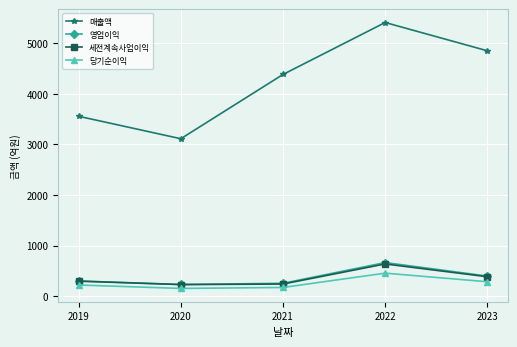

How many data points in 당기순이익 are less than 220?

2